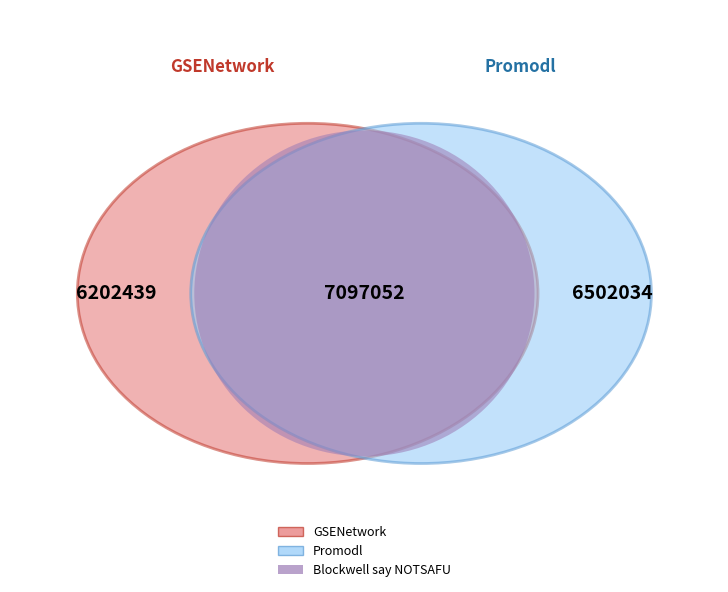

Which category has the biggest portion of the pie?

Blockwell say NOTSAFU